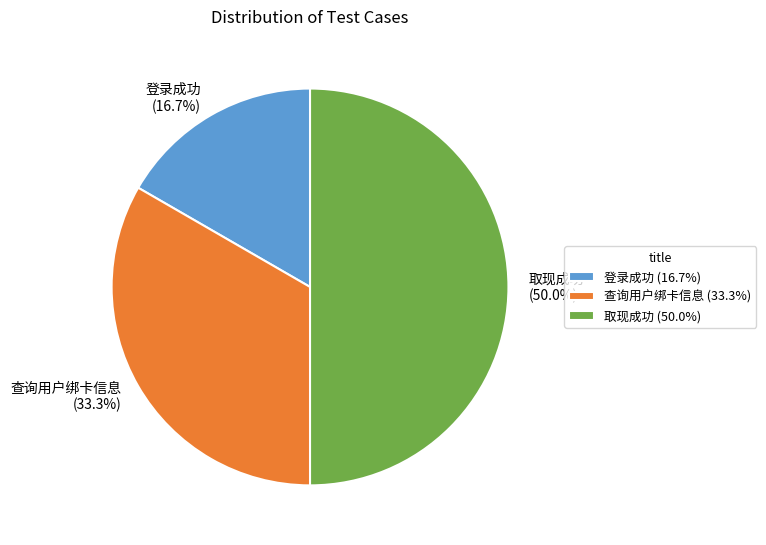

What percentage is NOT represented by 查询用户绑卡信息?

66.7%